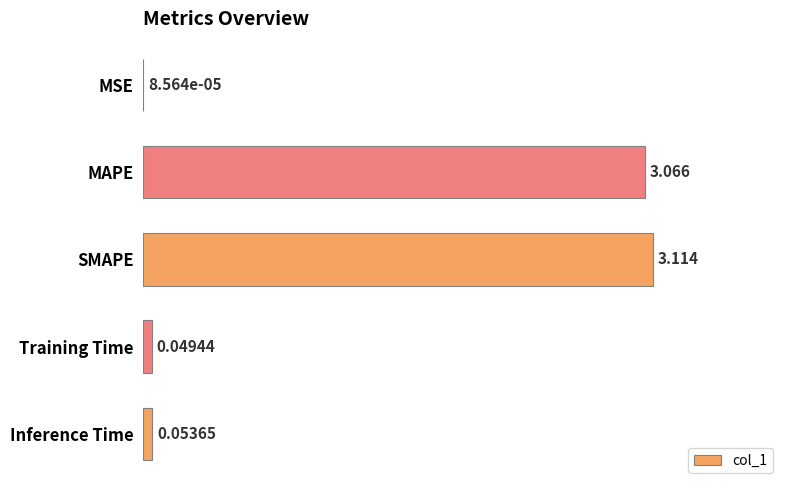

Count the number of categories in the chart.

5